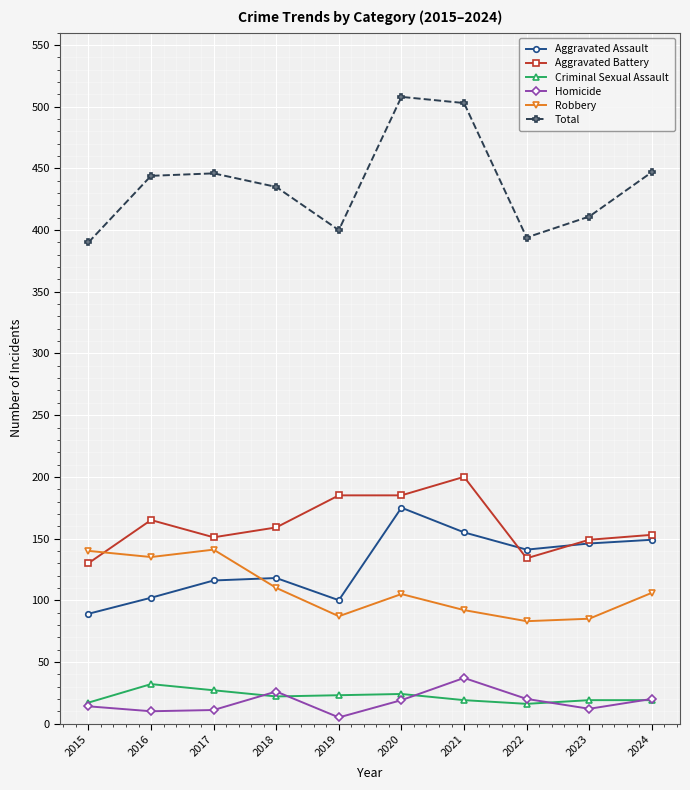

Does the chart display data point markers on the line(s)?

Yes